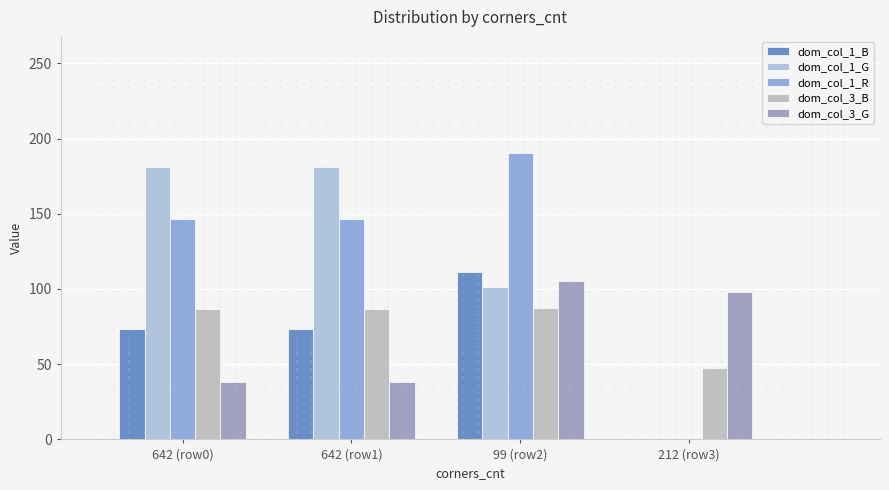

Which series changed the most between 642 (row0) and 212 (row3)?

dom_col_1_G